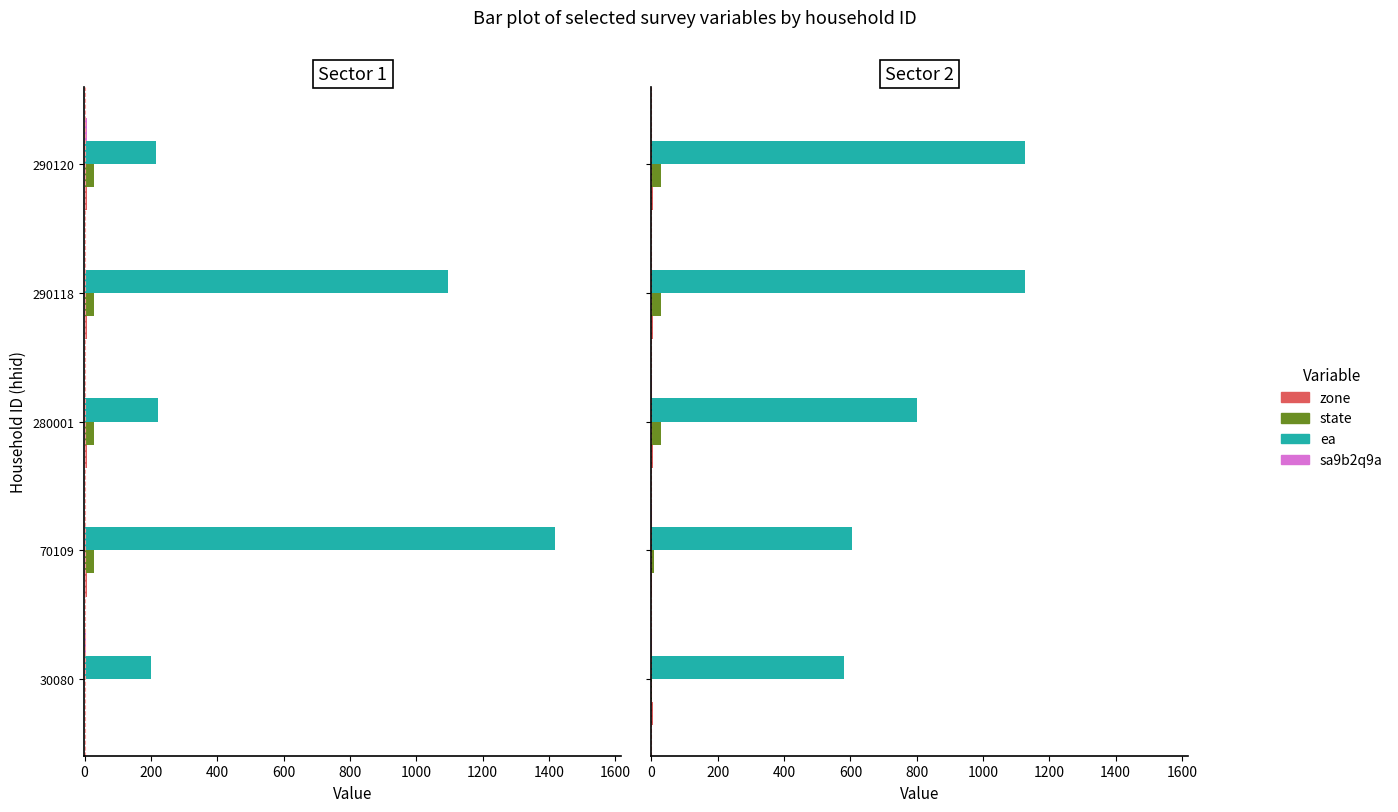

What is the difference between the second highest and minimum values in the ea series?

546